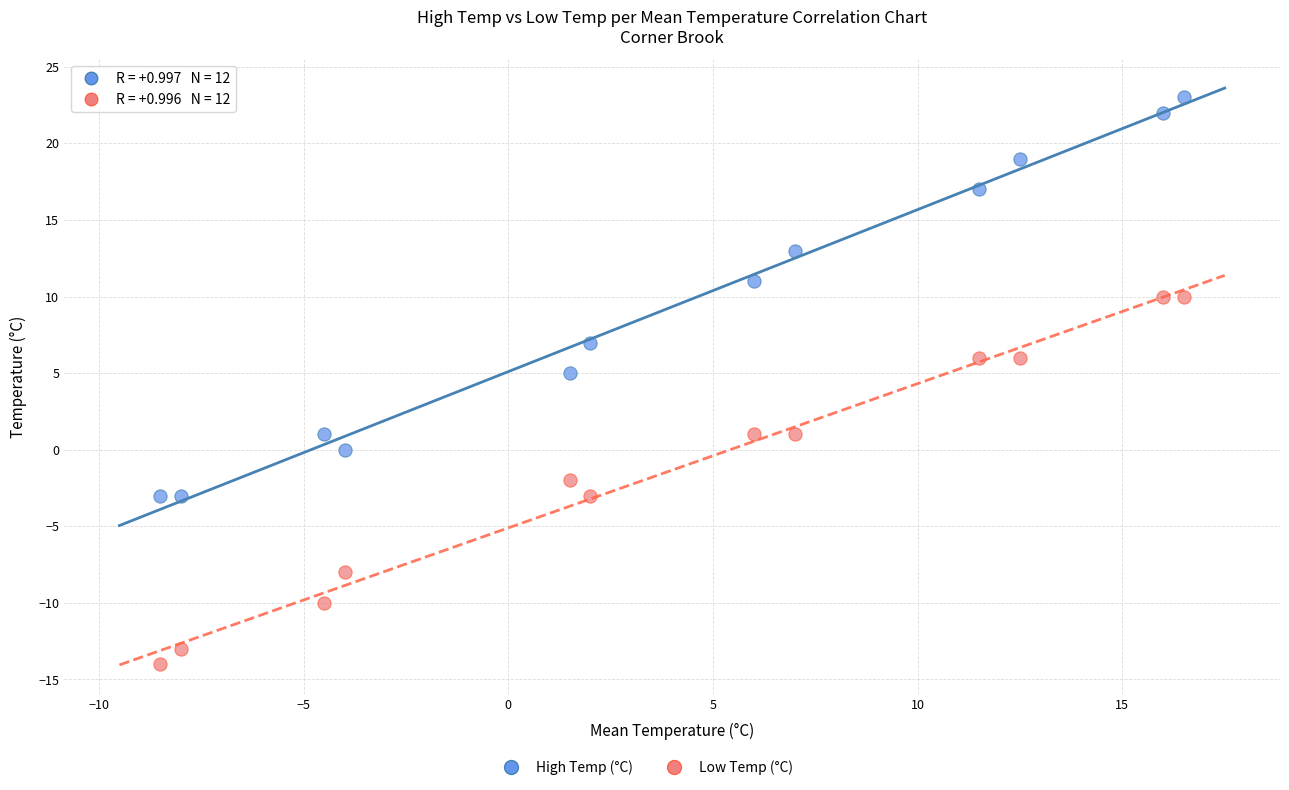

Across all series, what Y value is closest to 4?

5